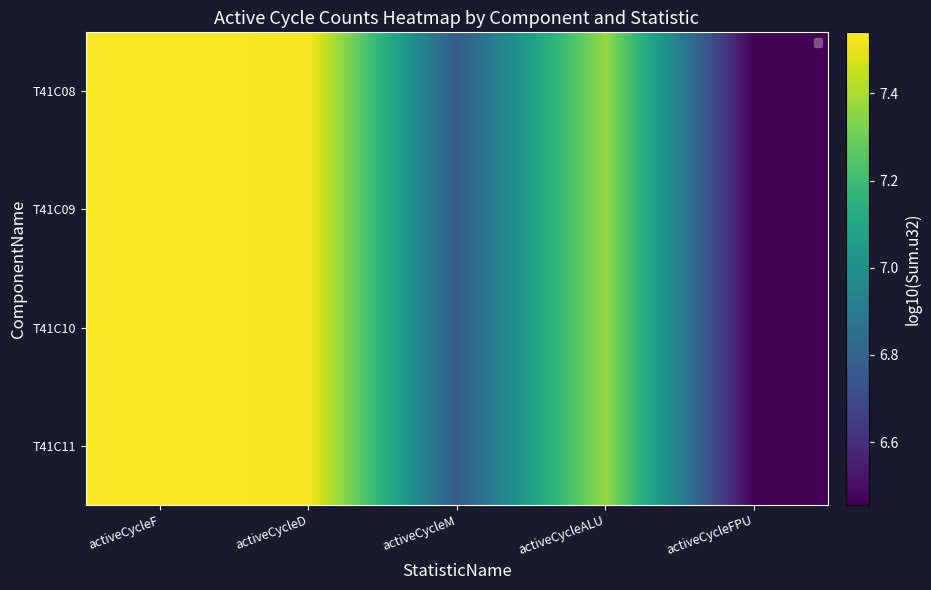

Rank the categories by T41C08 value from lowest to highest.

activeCycleFPU, activeCycleM, activeCycleALU, activeCycleD, activeCycleF